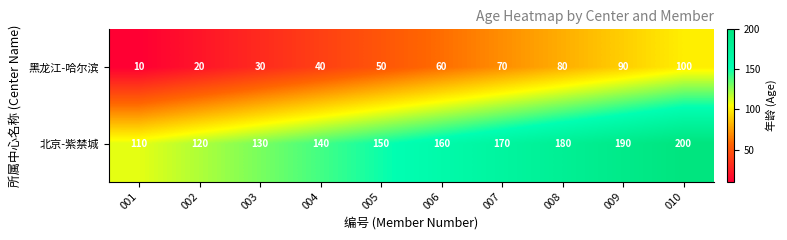

List the series in order of their peak value, lowest first.

黑龙江-哈尔滨, 北京-紫禁城